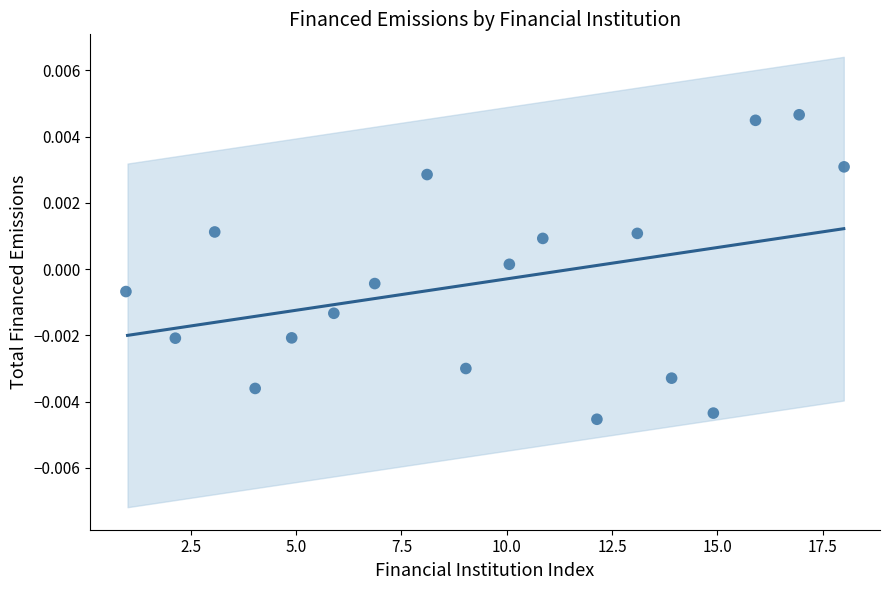

What is the range of X values (max minus min)?

17.0